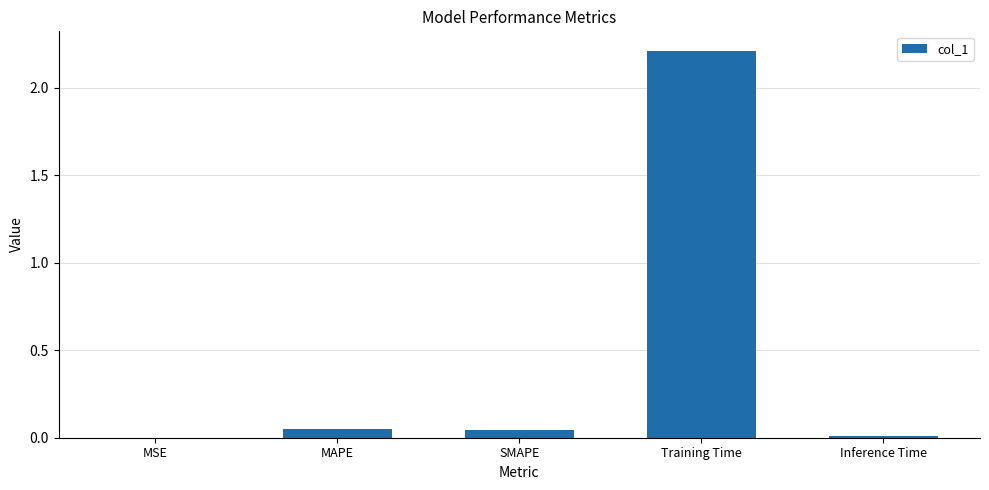

Which label corresponds to the largest value in the chart?

Training Time